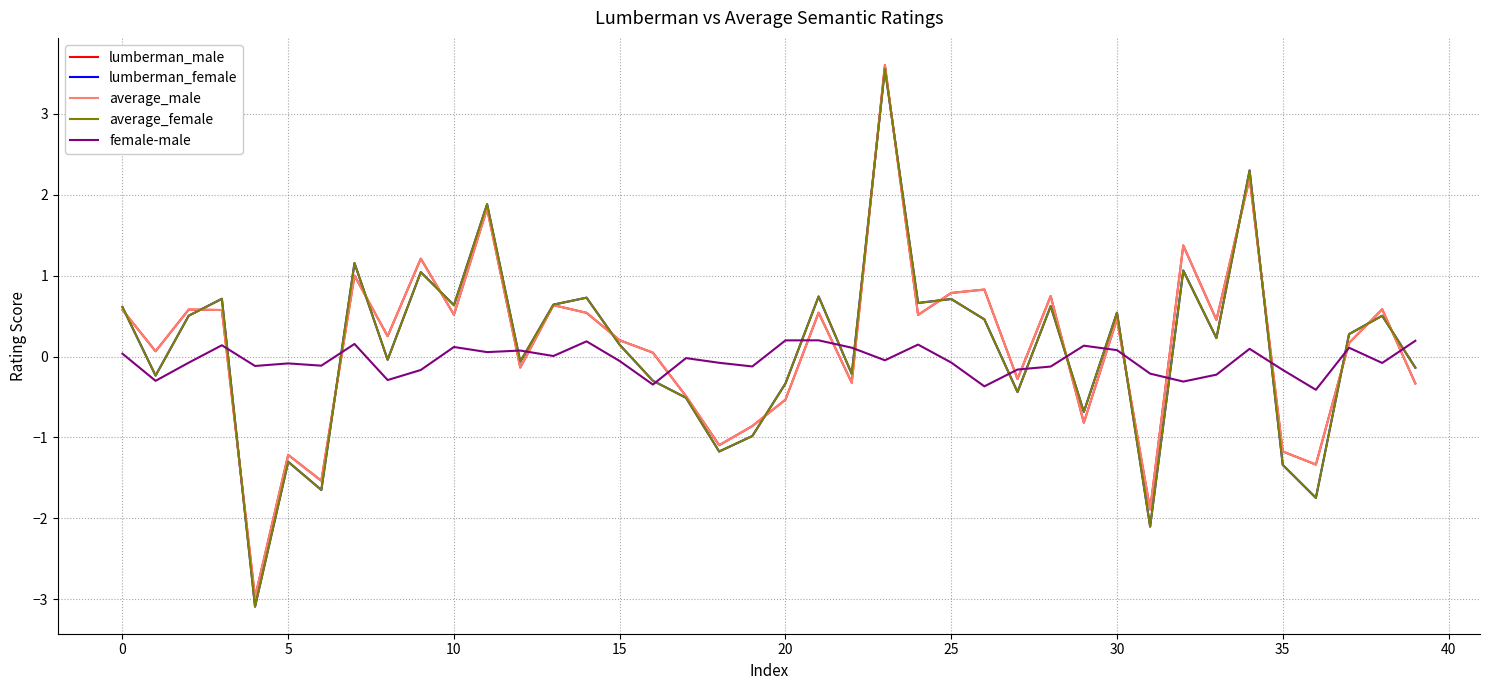

What is the smallest value displayed?

-3.1